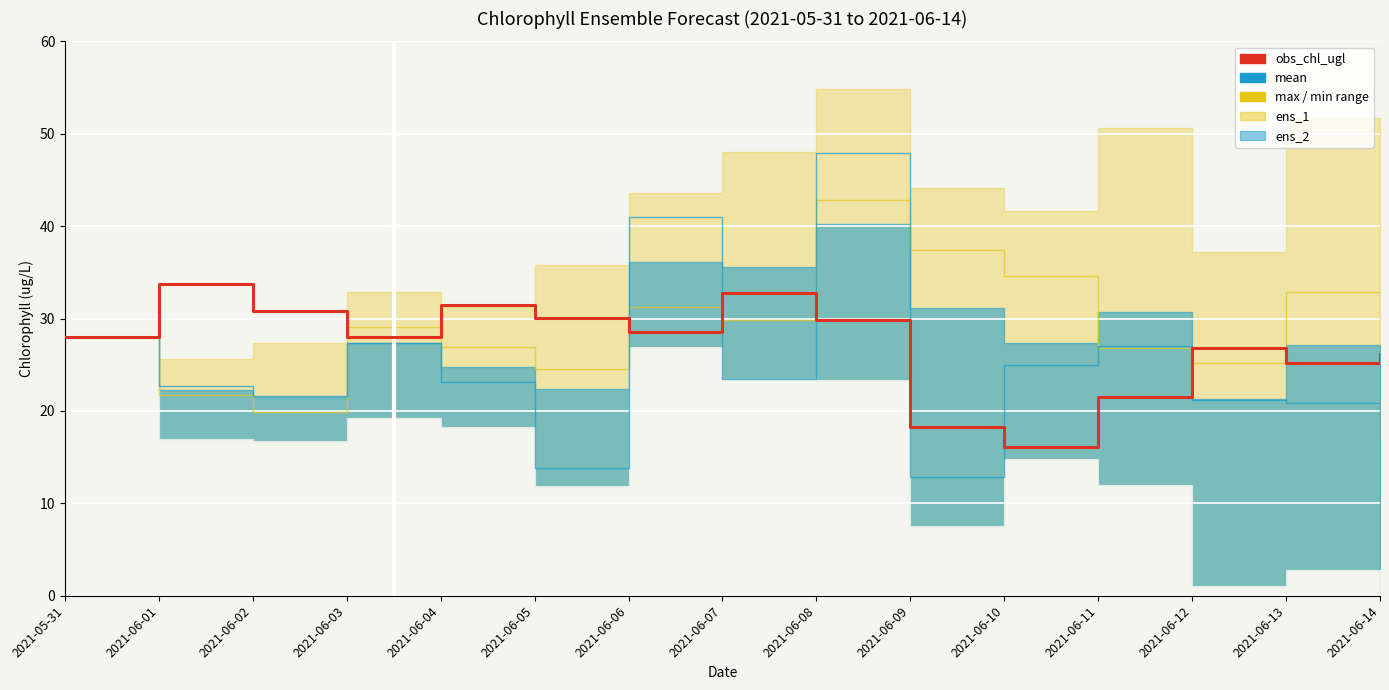

How many data points in ens_1 are above 28?

8